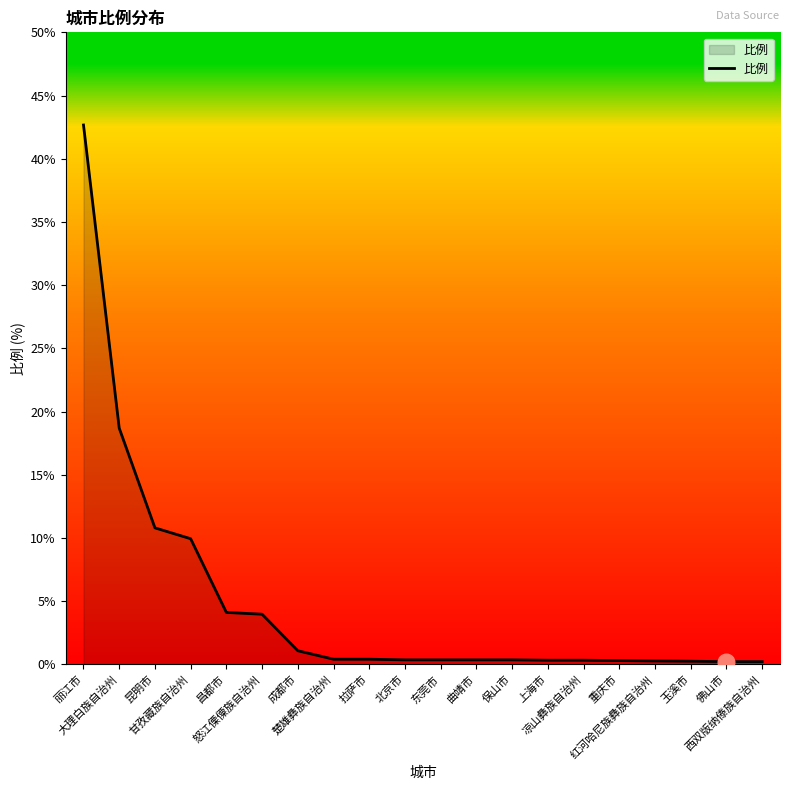

How many lines are shown in the chart?

1